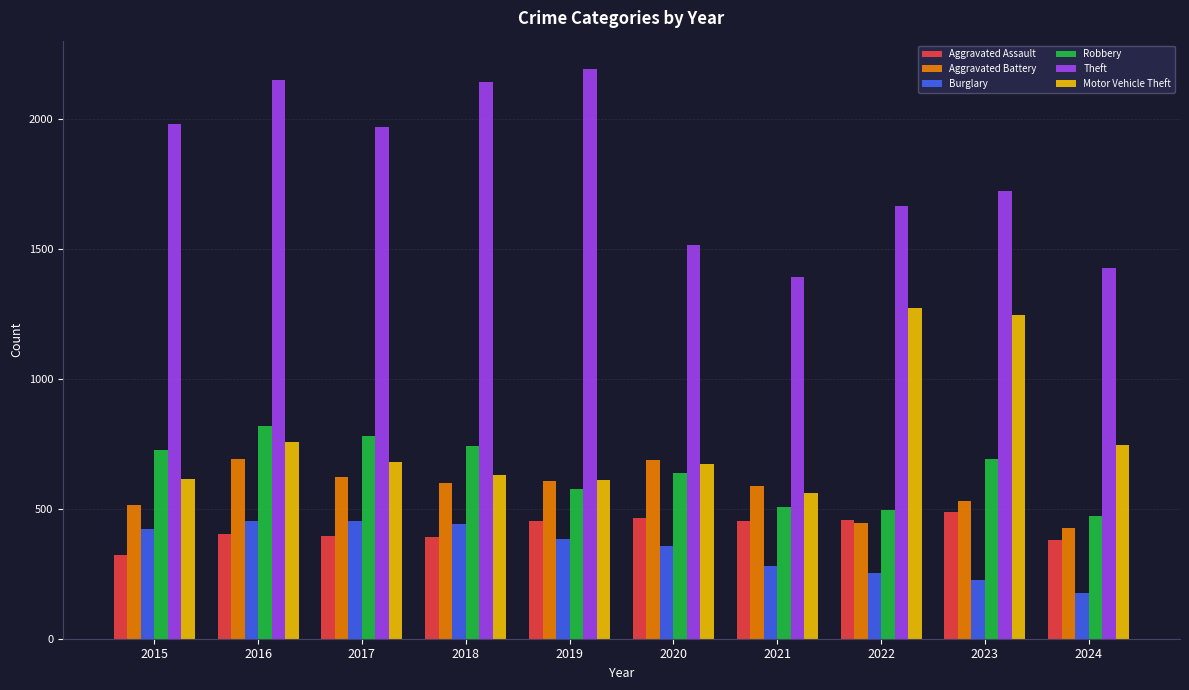

The Aggravated Battery series shows 696 at 2015. True or false?

False